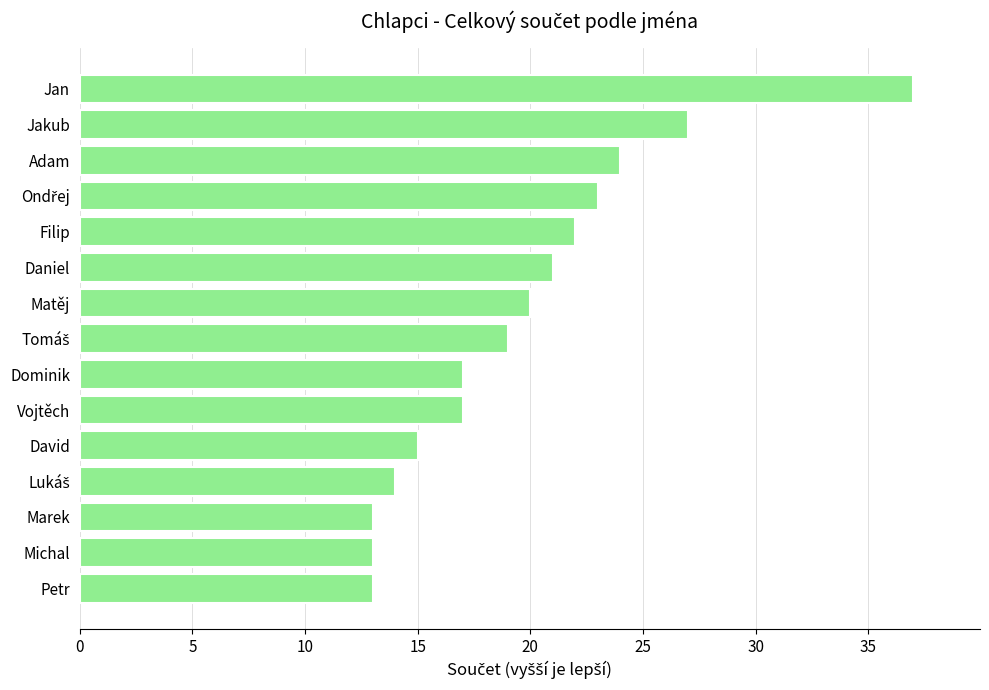

Reading bottom to top, what are all the values shown in this chart?

13	13	13	14	15	17	17	19	20	21	22	23	24	27	37